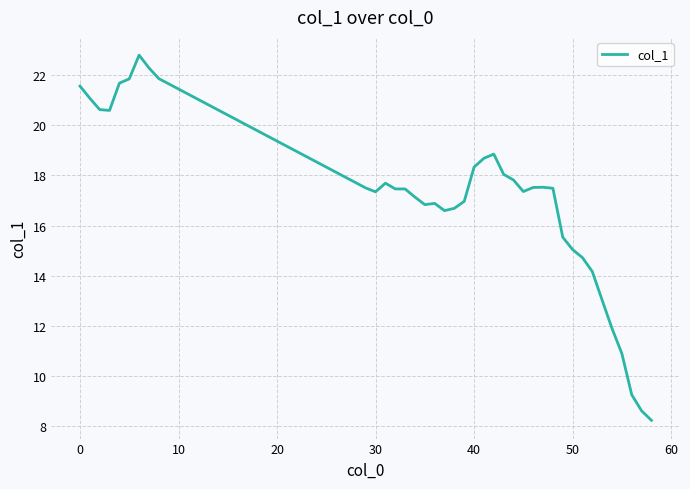

What is the smallest value displayed?

8.2